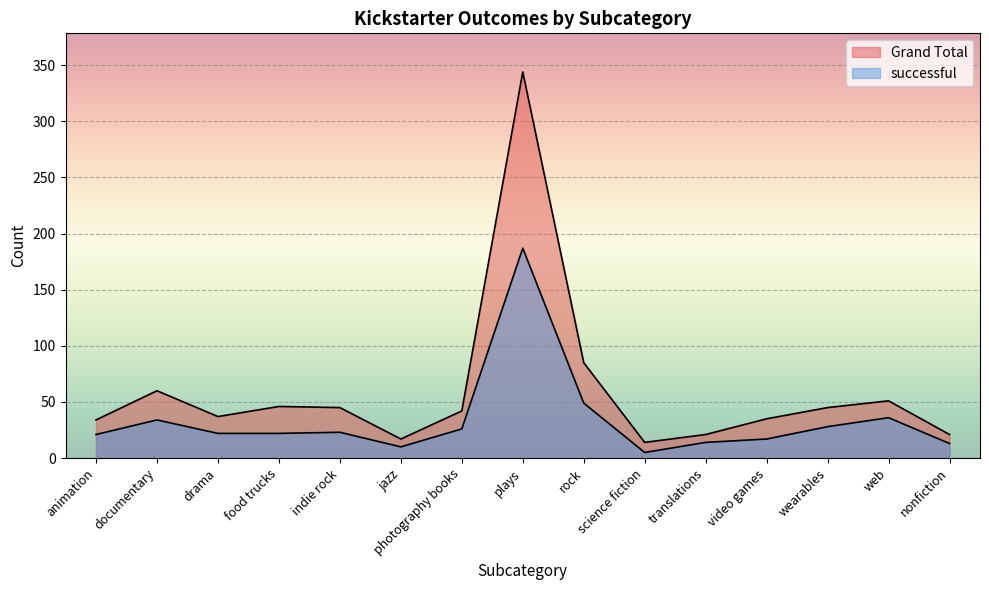

At which category does the chart reach its peak across all series?

plays